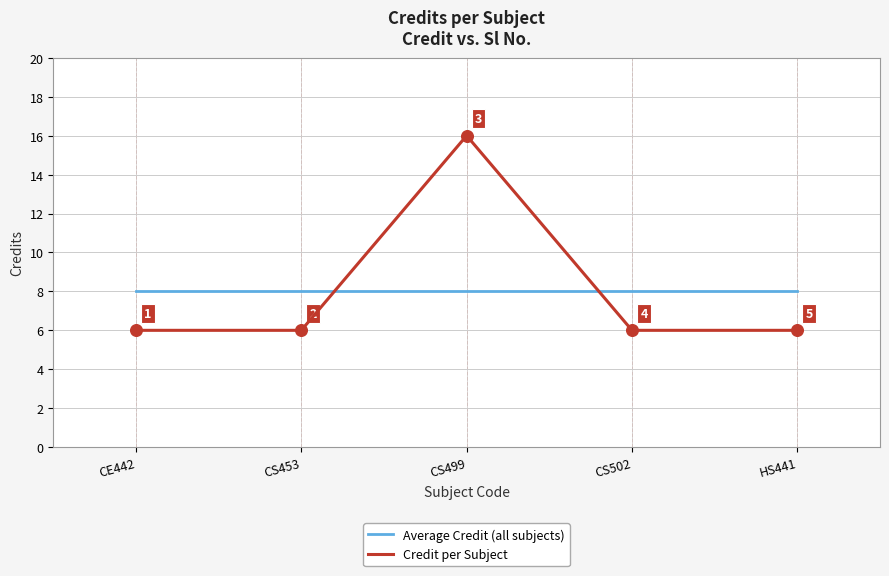

What is the spread (max minus min) of values at CS499?

8